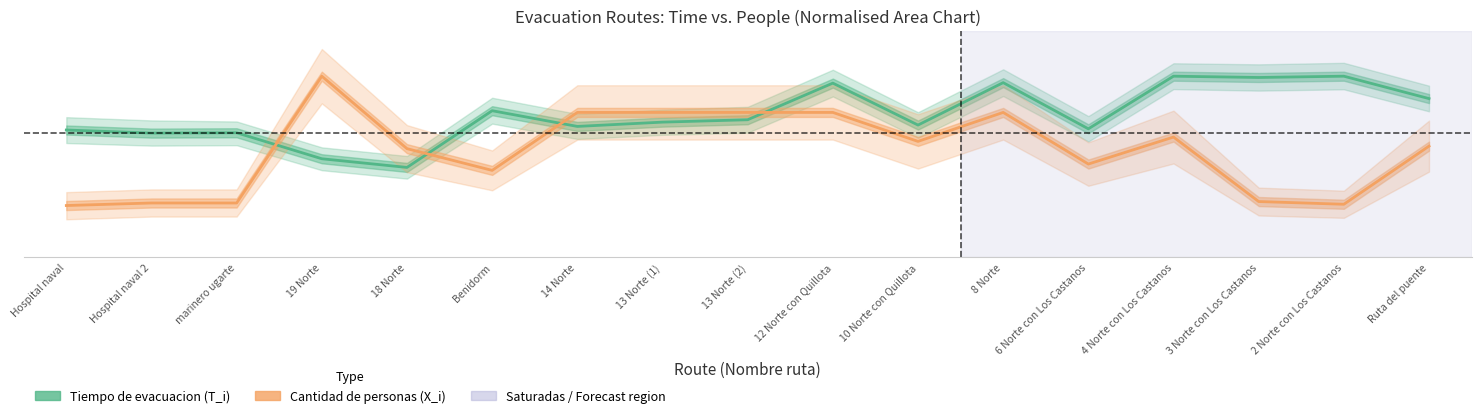

Between which two adjacent categories do Cantidad de personas (X_i) and Tiempo de evacuacion (T_i) first intersect?

marinero ugarte and 19 Norte